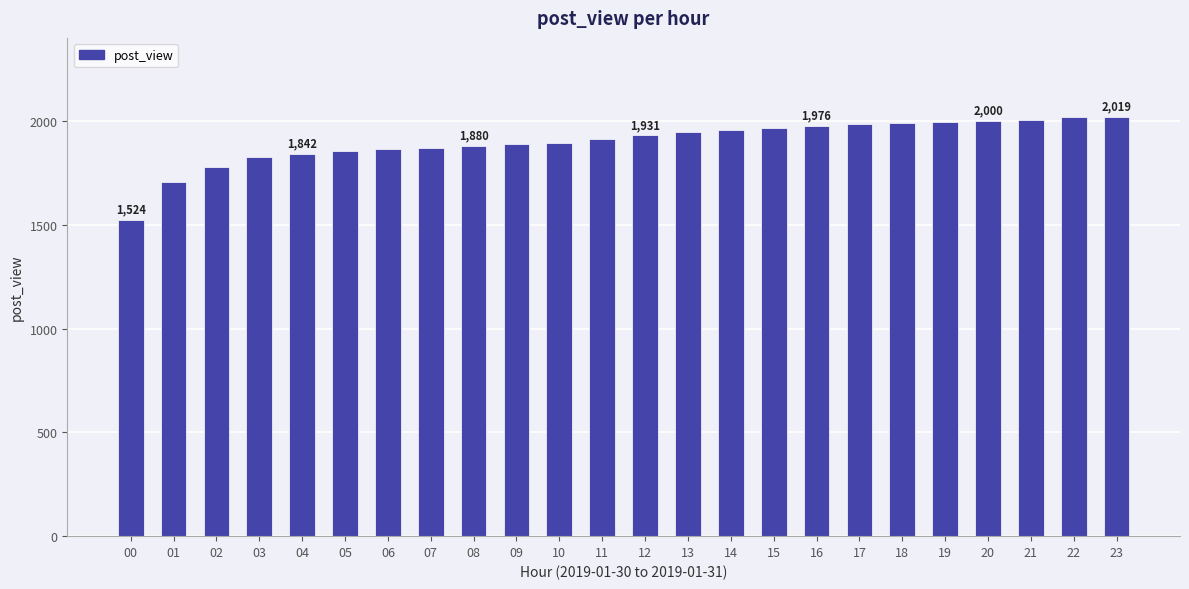

What is the value of the 3rd bar from the left?

1779